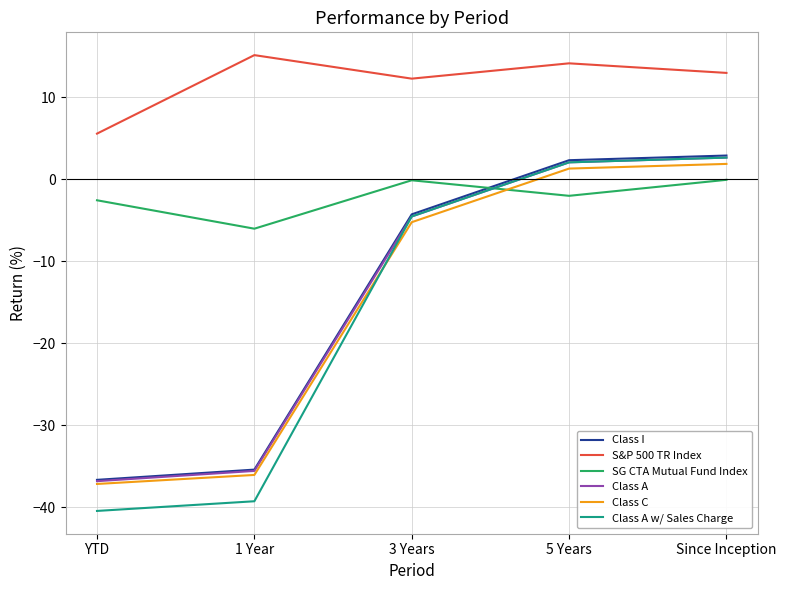

Between 1 Year and Since Inception, which series saw the biggest shift?

Class A w/ Sales Charge